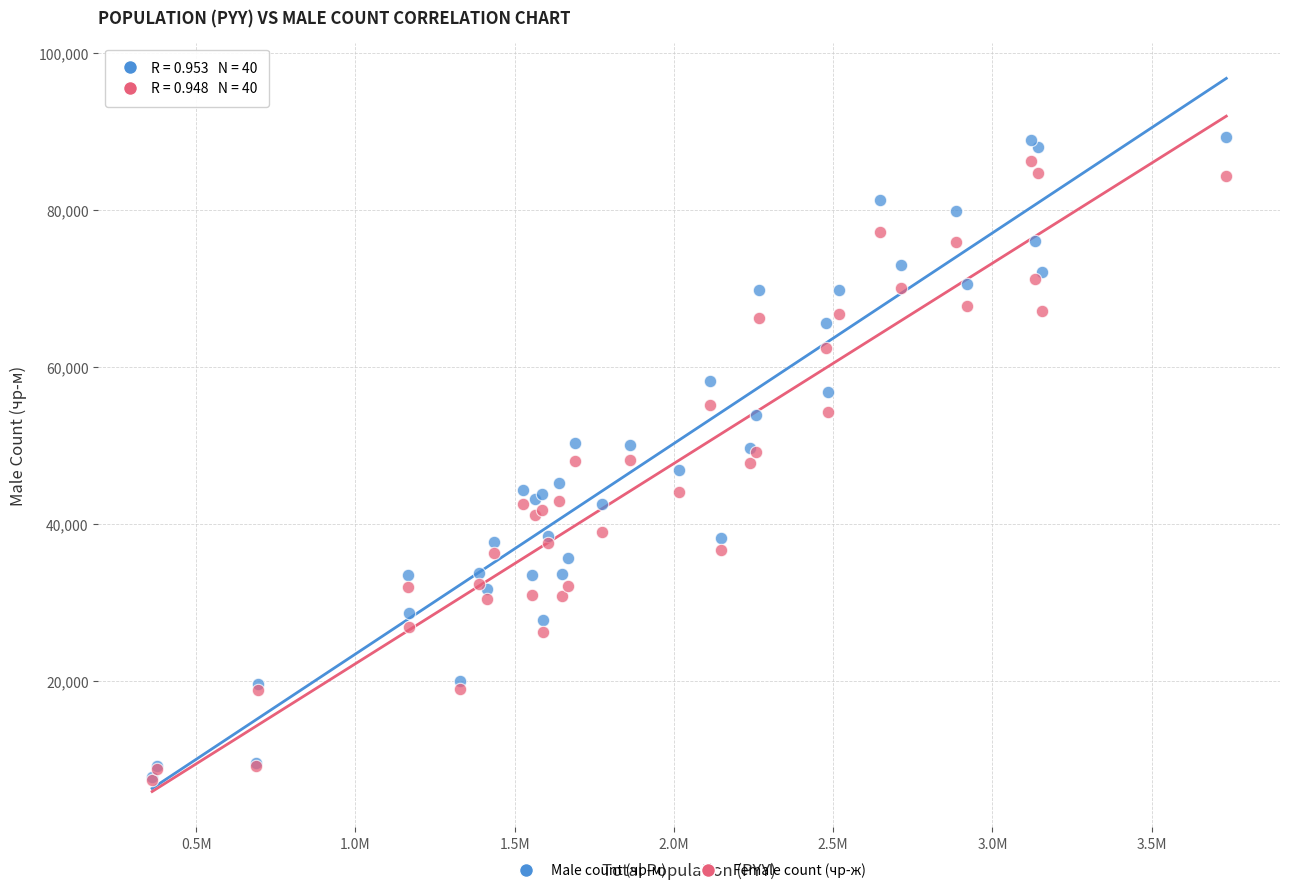

What are all the series names shown in the legend?

Male count (чр-м), Female count (чр-ж)